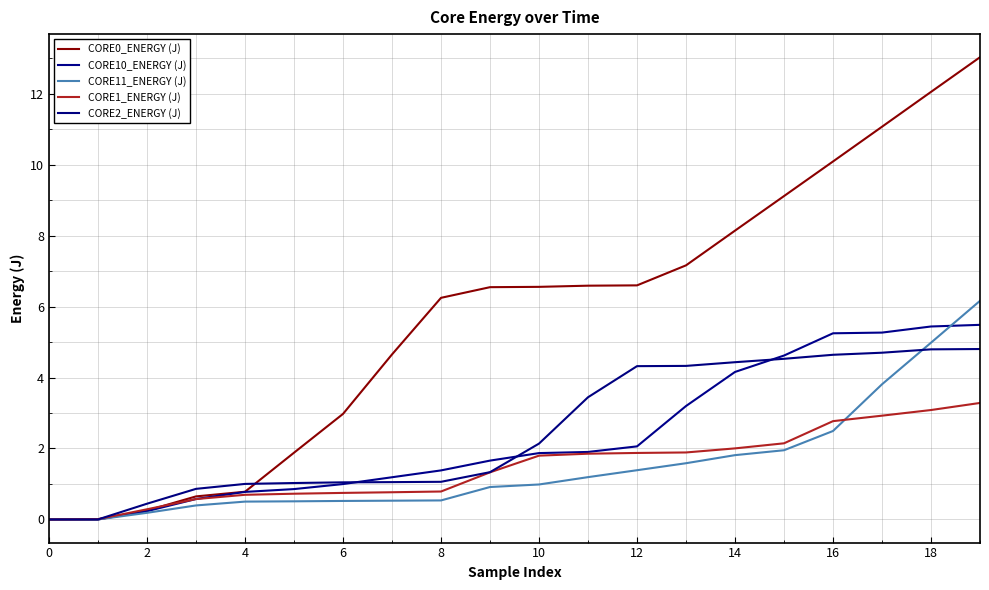

How many lines are shown in the chart?

5